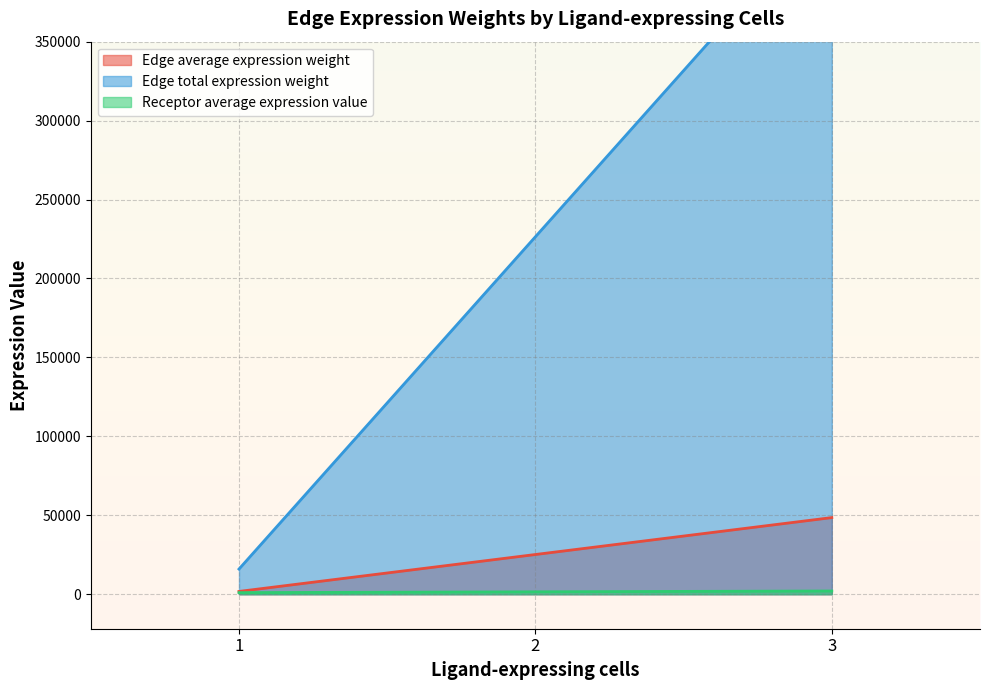

True or false: Edge average expression weight and Edge total expression weight intersect in this chart.

False